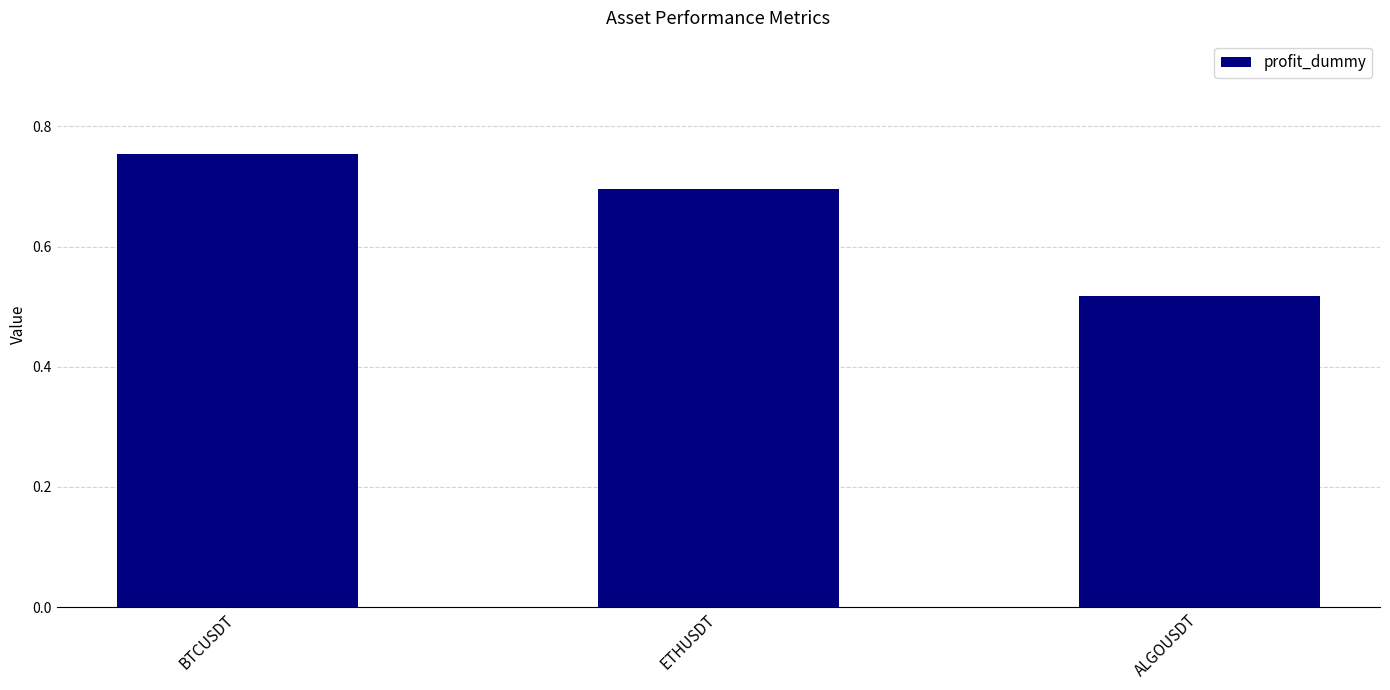

True or false: the data shows 0.9 at ALGOUSDT.

False